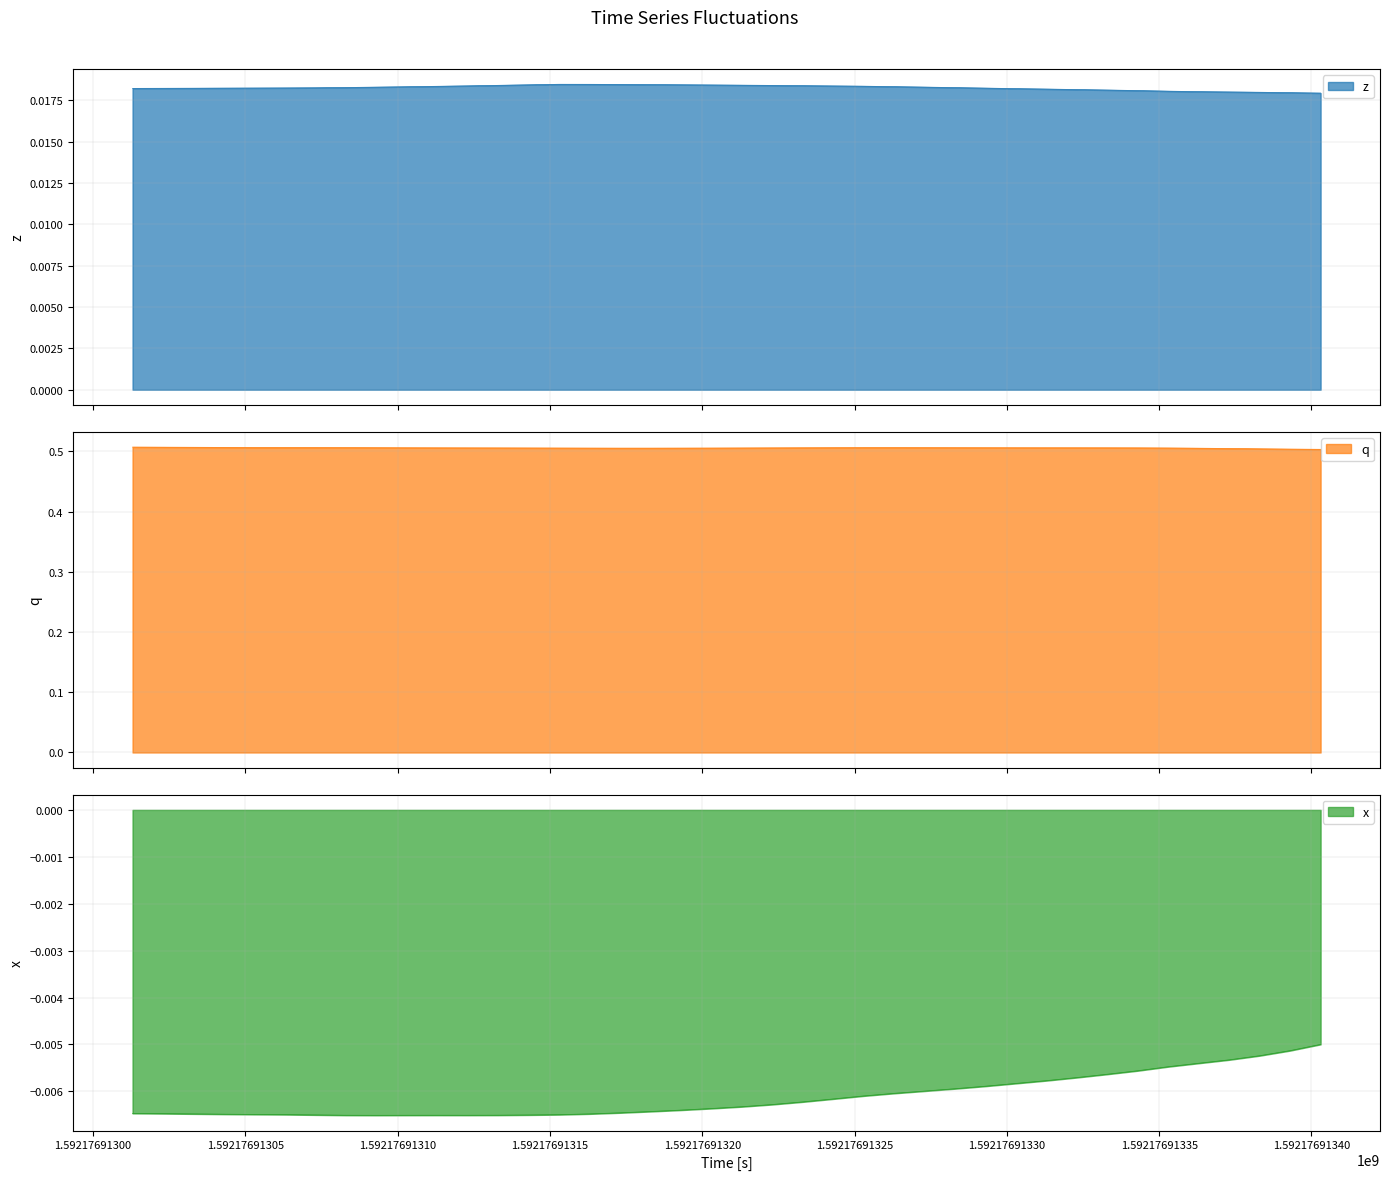

Which series has the largest total across all categories?

q